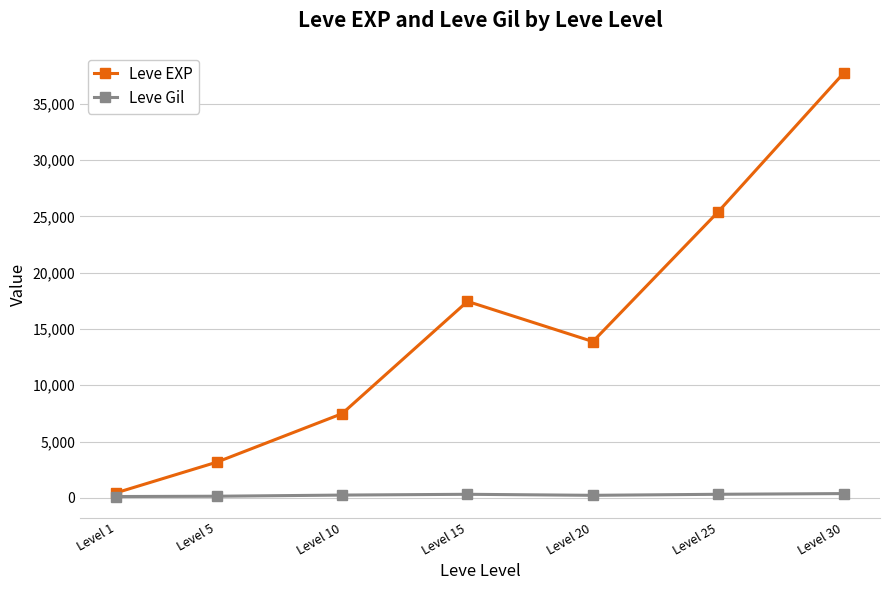

Between Level 10 and Level 25, which series saw the biggest shift?

Leve EXP